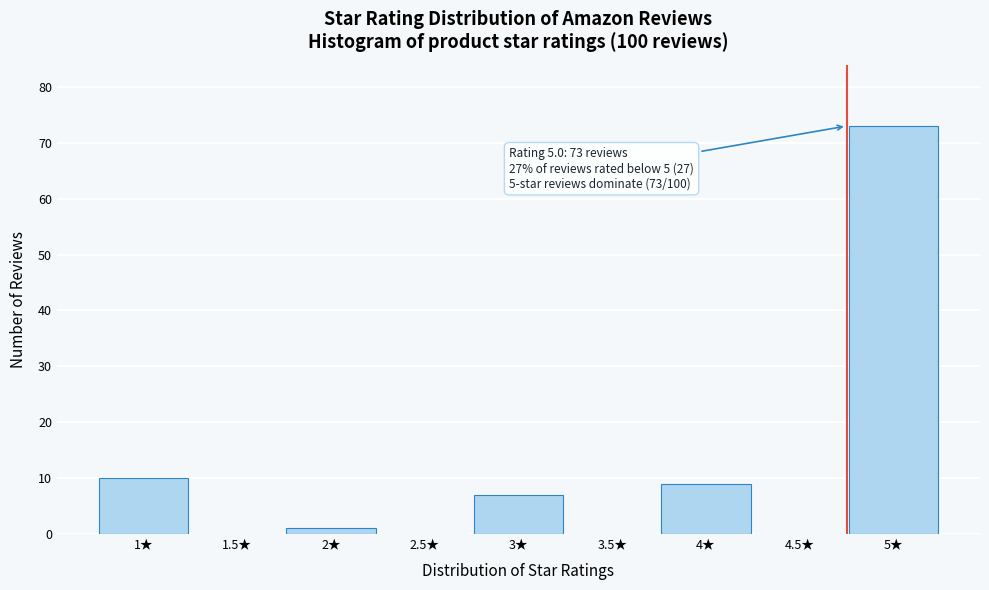

Reading left to right, what are all the values shown in this chart?

1★=10	1.5★=0	2★=1	2.5★=0	3★=7	3.5★=0	4★=9	4.5★=0	5★=73